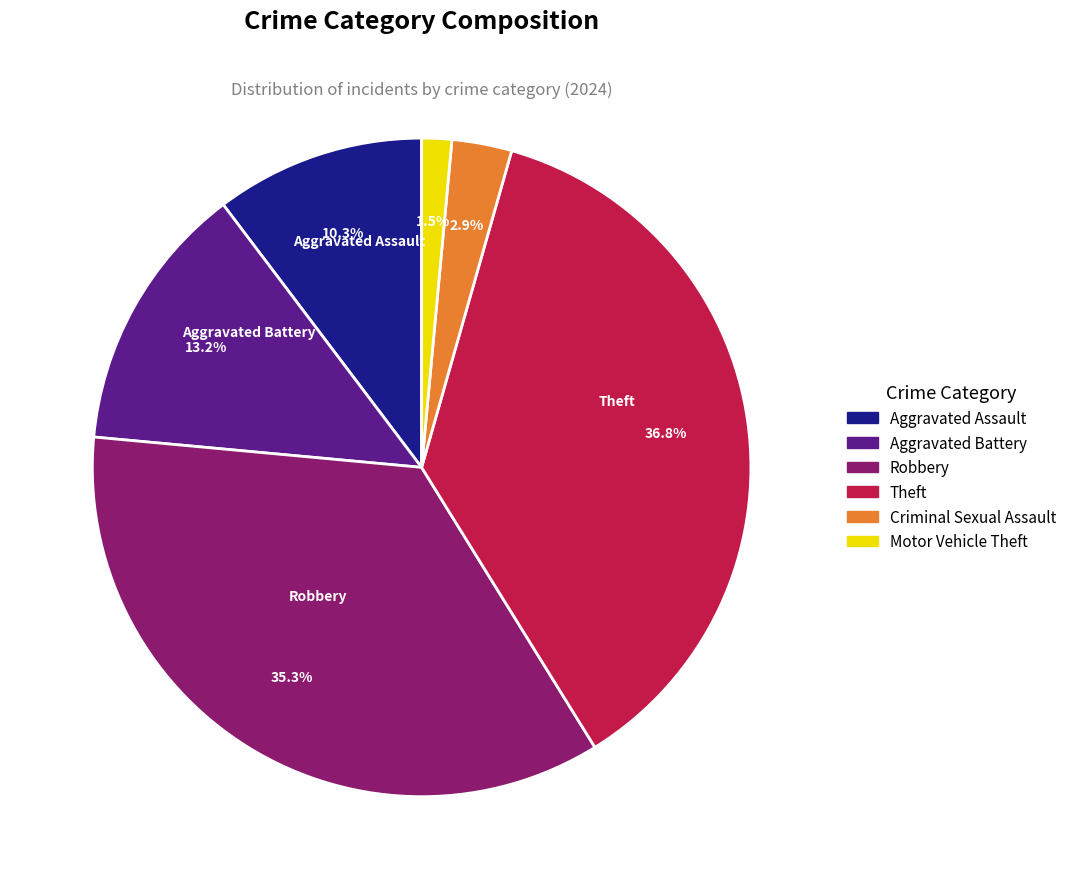

Do Robbery and Aggravated Assault together represent more than half of the pie?

No